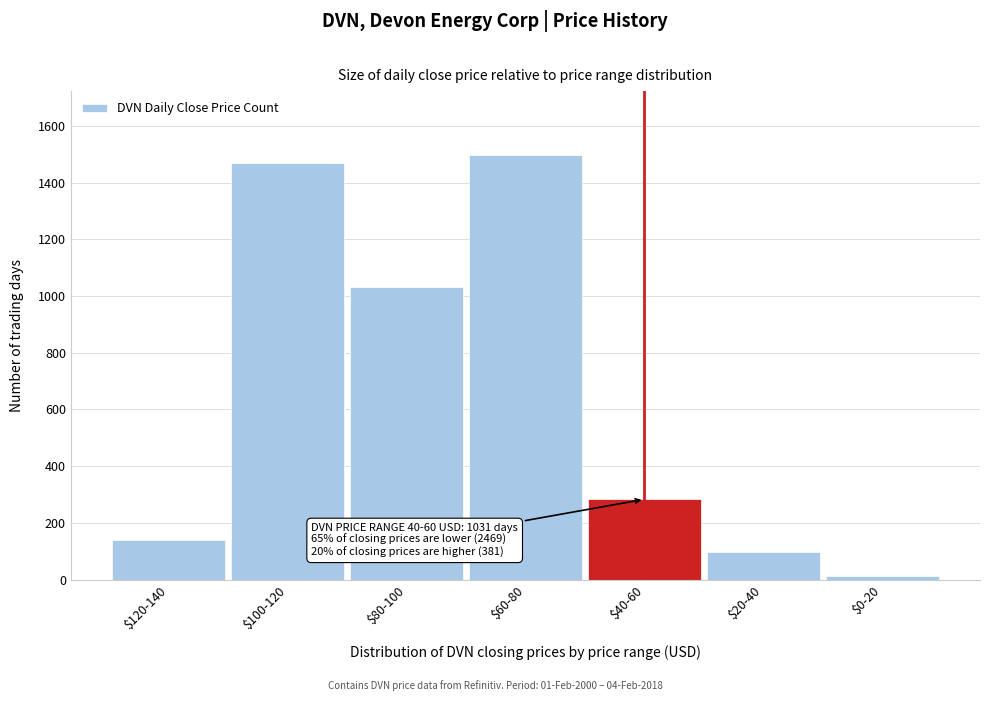

Reading right to left, extract all data points from this chart.

12	98	283	1498	1031	1469	140